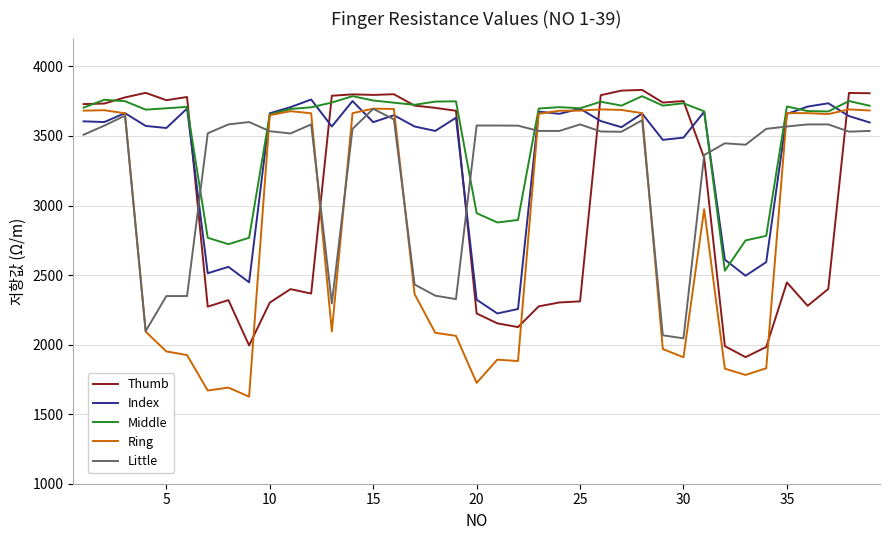

What is the maximum value shown in the chart?

3831